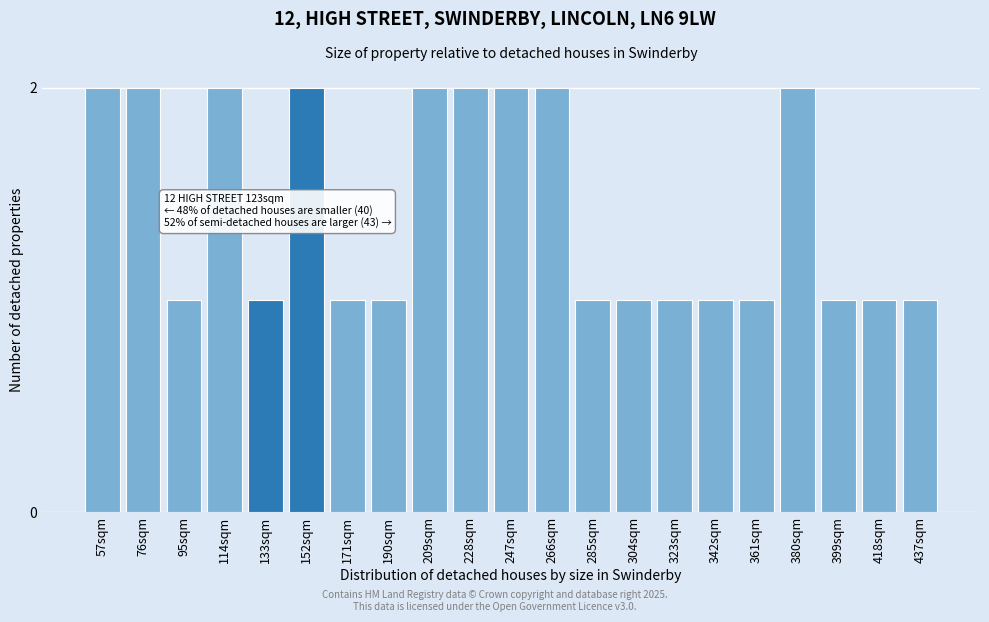

Reading right to left, what are all the values shown in this chart?

437sqm=1	418sqm=1	399sqm=1	380sqm=2	361sqm=1	342sqm=1	323sqm=1	304sqm=1	285sqm=1	266sqm=2	247sqm=2	228sqm=2	209sqm=2	190sqm=1	171sqm=1	152sqm=2	133sqm=1	114sqm=2	95sqm=1	76sqm=2	57sqm=2